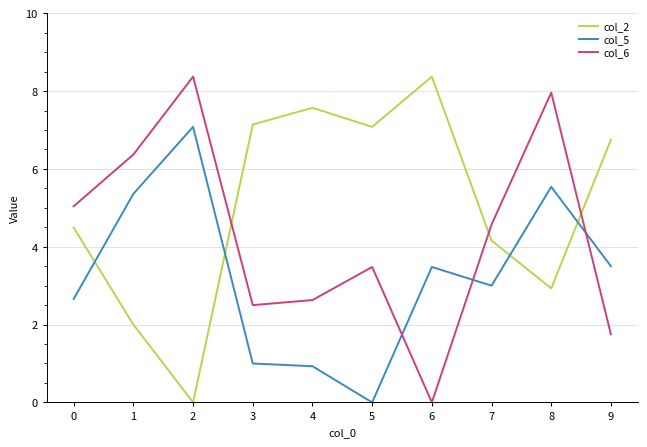

Reading right to left, transcribe all the data shown in this chart.

col_2: 9=6.8	8=2.9	7=4.2	6=8.4	5=7.1	4=7.6	3=7.1	2=0.0	1=2.0	0=4.5
col_5: 9=3.5	8=5.5	7=3.0	6=3.5	5=0.0	4=0.9	3=1.0	2=7.1	1=5.4	0=2.7
col_6: 9=1.8	8=8.0	7=4.6	6=0.0	5=3.5	4=2.6	3=2.5	2=8.4	1=6.4	0=5.0